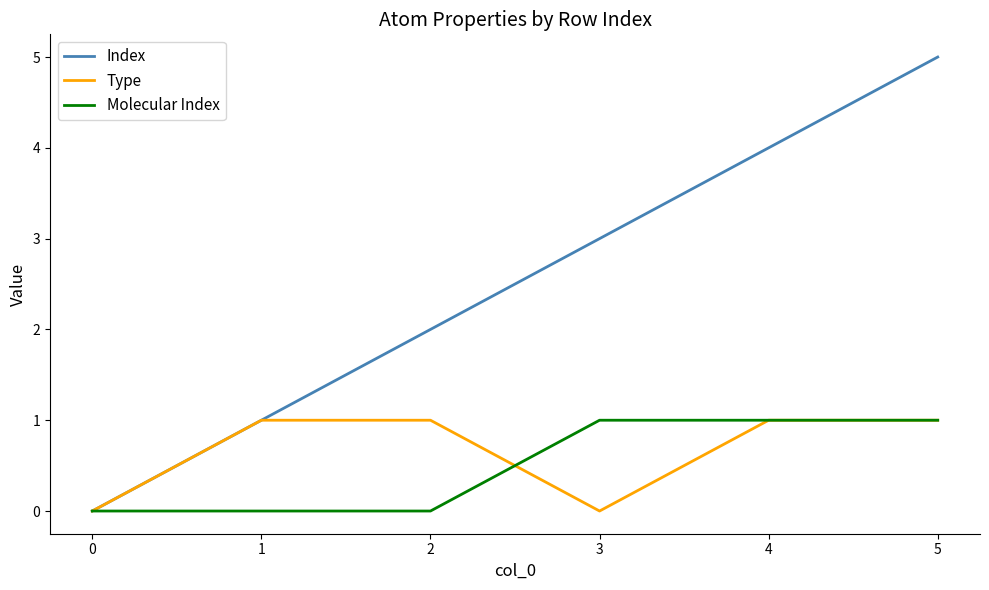

What is the spread (max minus min) of values at 1?

1